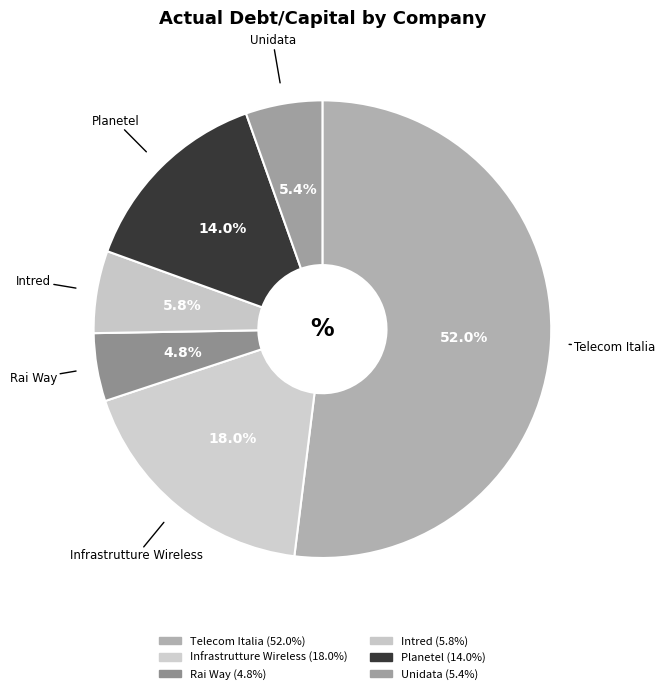

Does Infrastrutture Wireless represent more than half of the total?

No